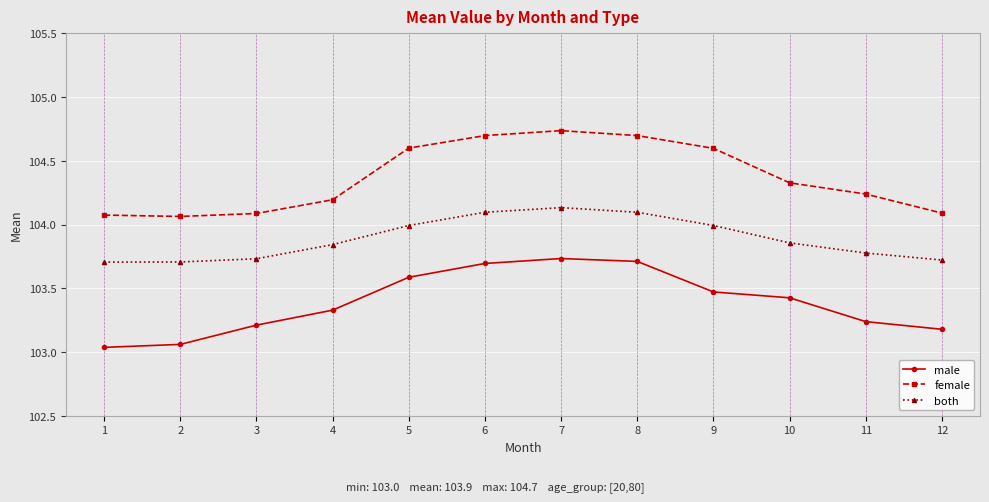

The male series shows 142.7 at 7. True or false?

False